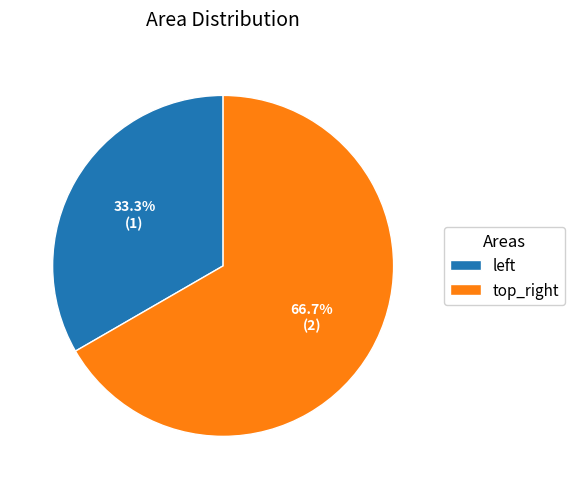

What is the smallest slice in the pie chart?

left